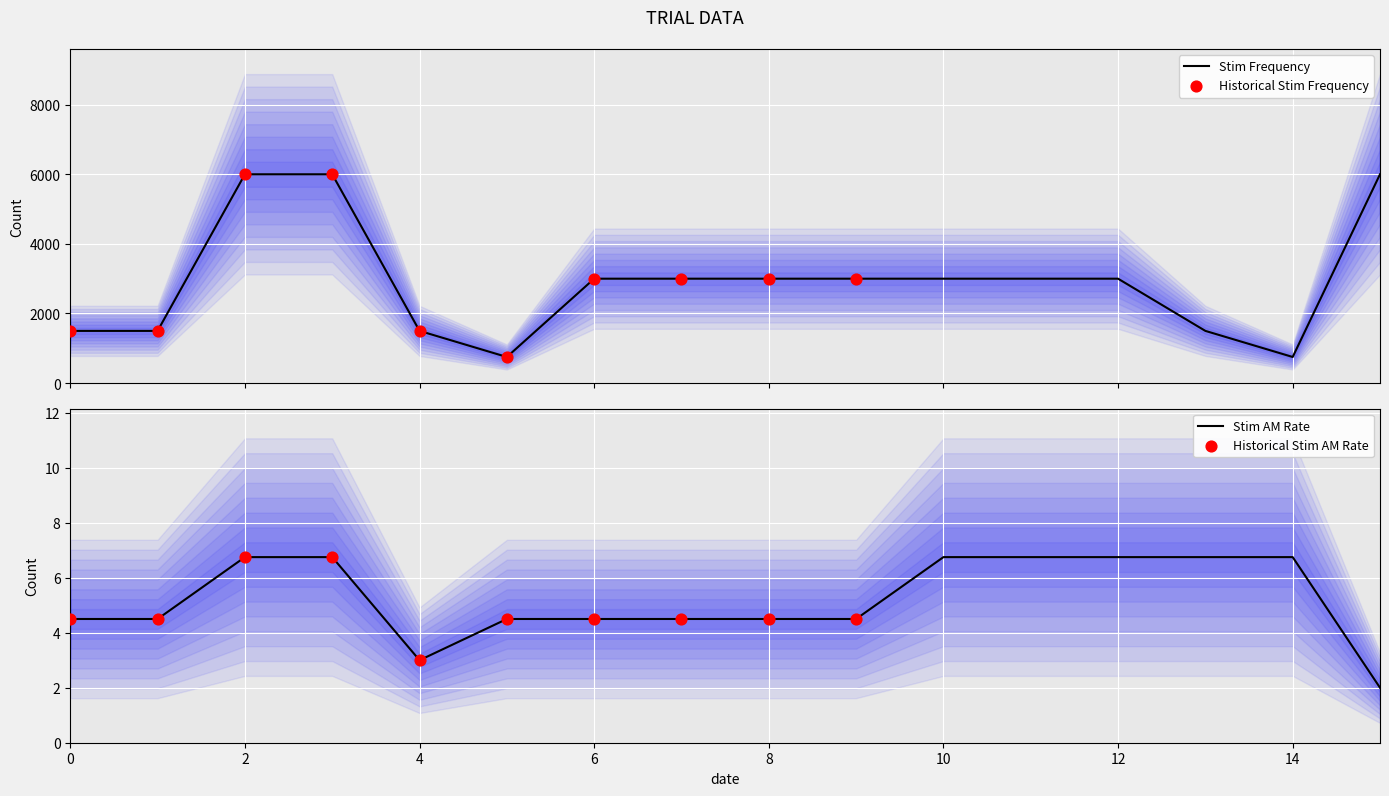

Which series reaches the maximum Y coordinate?

Stim frequency